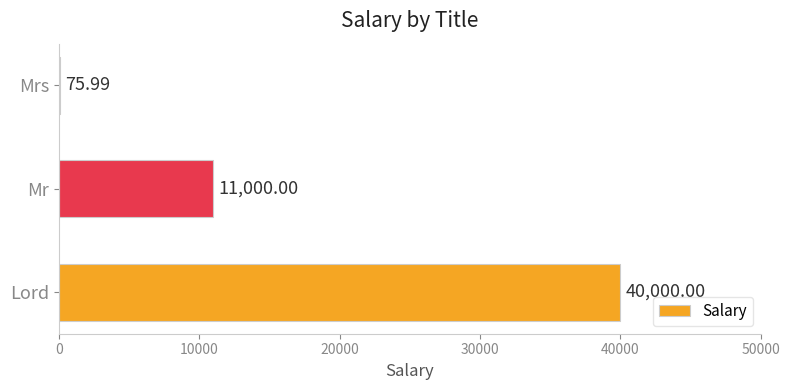

Approximately how many times larger is the value at Lord compared to Mrs?

526.4